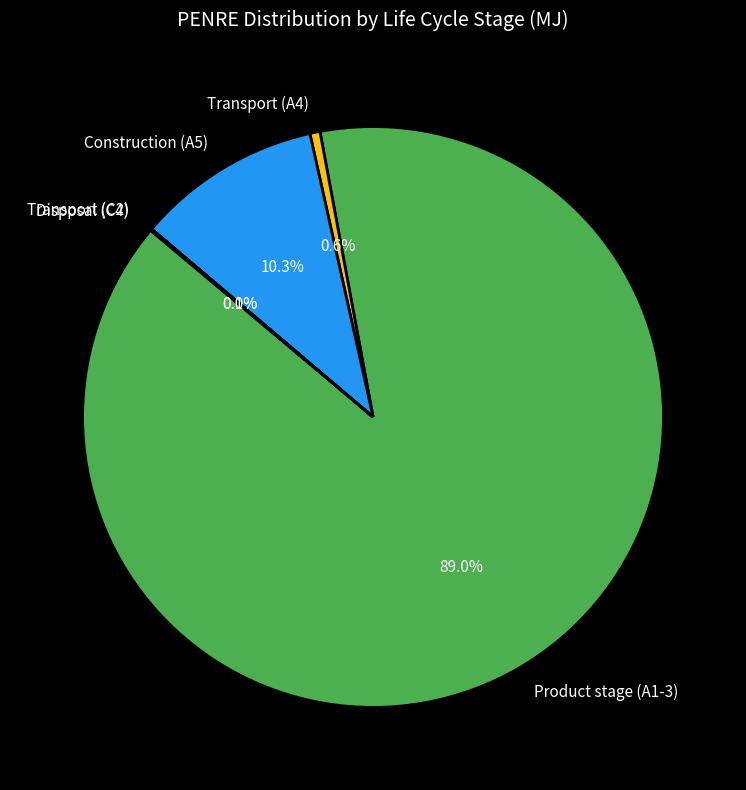

Is Transport (A4) the majority of the pie?

No